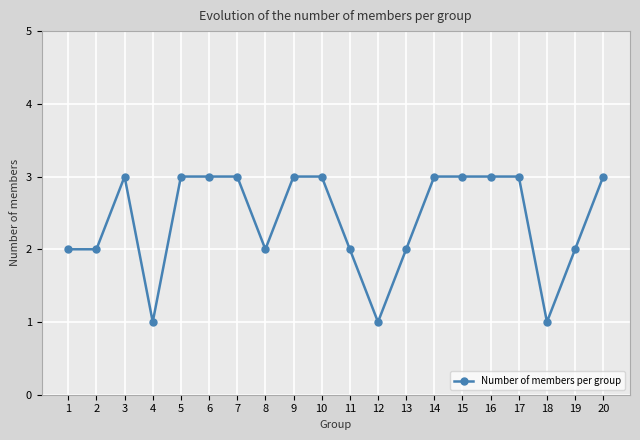

Reading left to right, transcribe all the data shown in this chart.

2	2	3	1	3	3	3	2	3	3	2	1	2	3	3	3	3	1	2	3